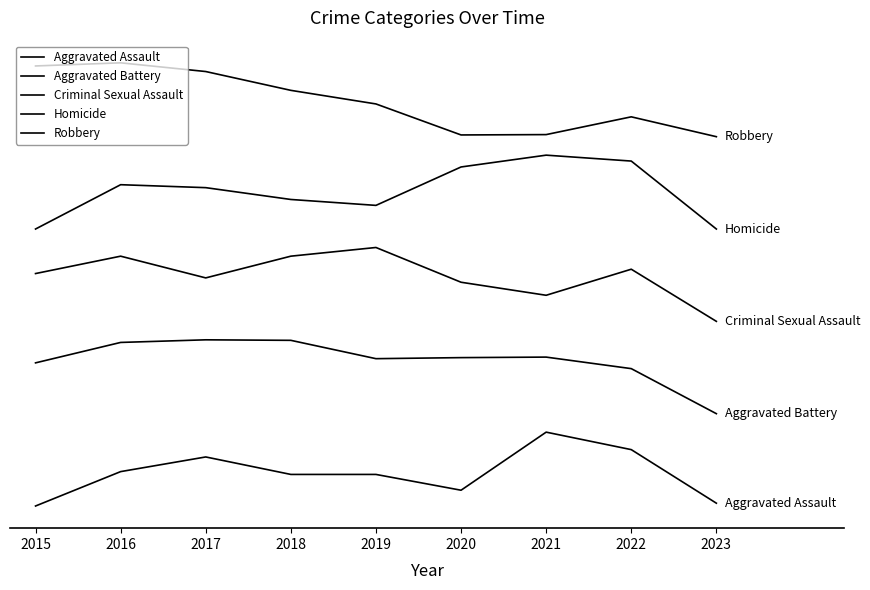

Where is Robbery nearest to the value 439?

2019